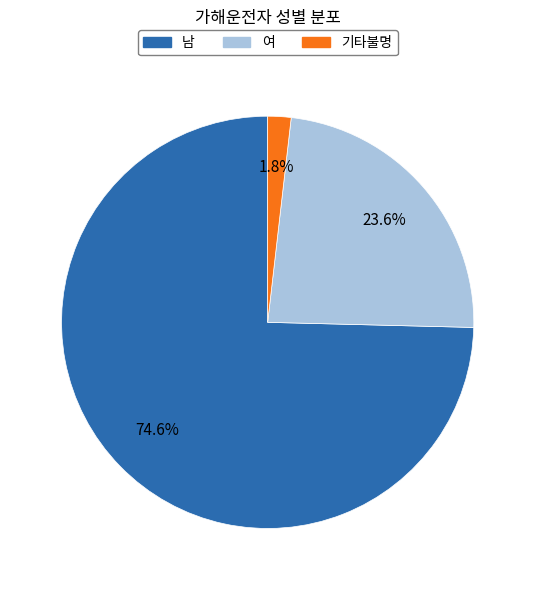

Which slice is the smallest?

기타불명